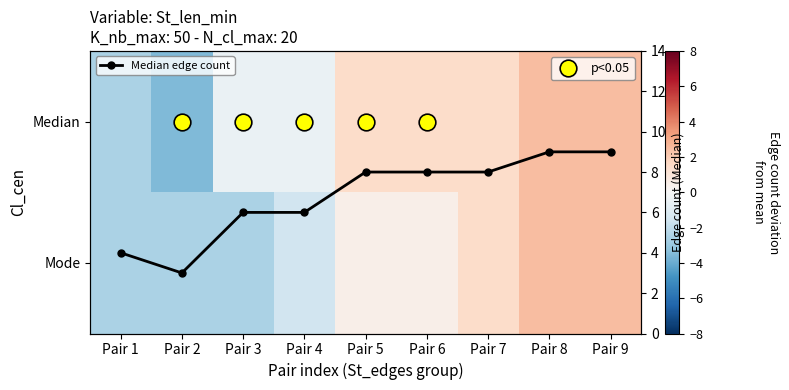

Is the value of Median at Pair 1 greater than the value of Mode at Pair 2?

No